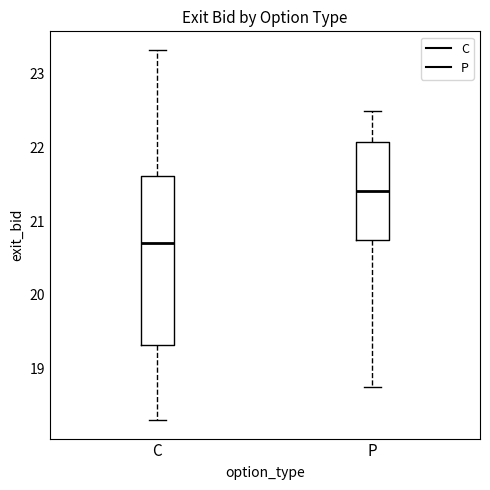

Where does the lower whisker of the box for P end on the y-axis? The values are not printed on the chart, so give them approximately, as read against the axis.

18.8